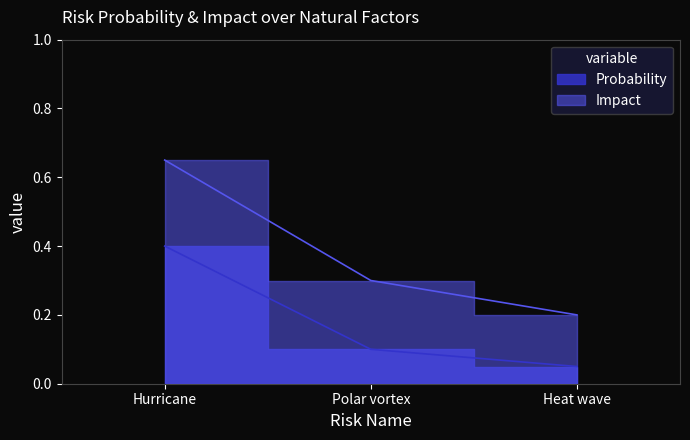

Which series has the largest total across all categories?

Impact